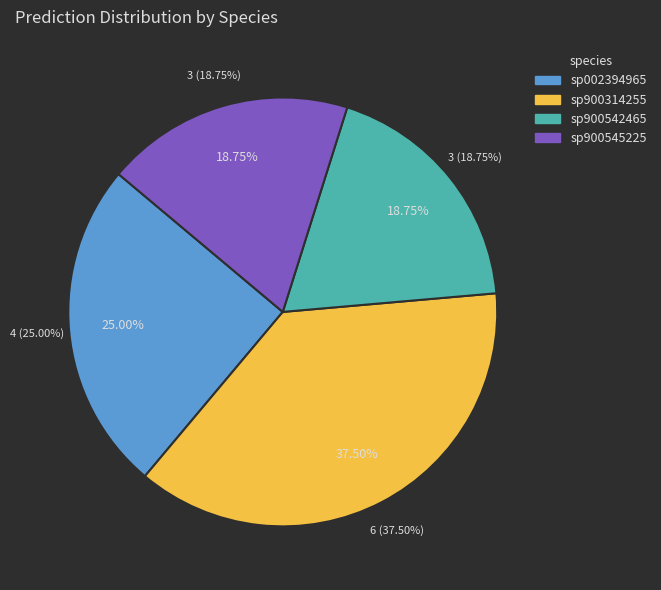

Approximately how many times larger is the value at sp900542465 compared to sp900314255?

0.5